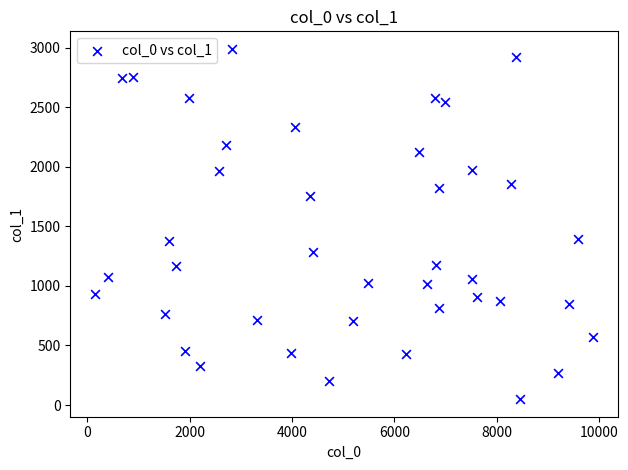

What is the range of X values (max minus min)?

9730